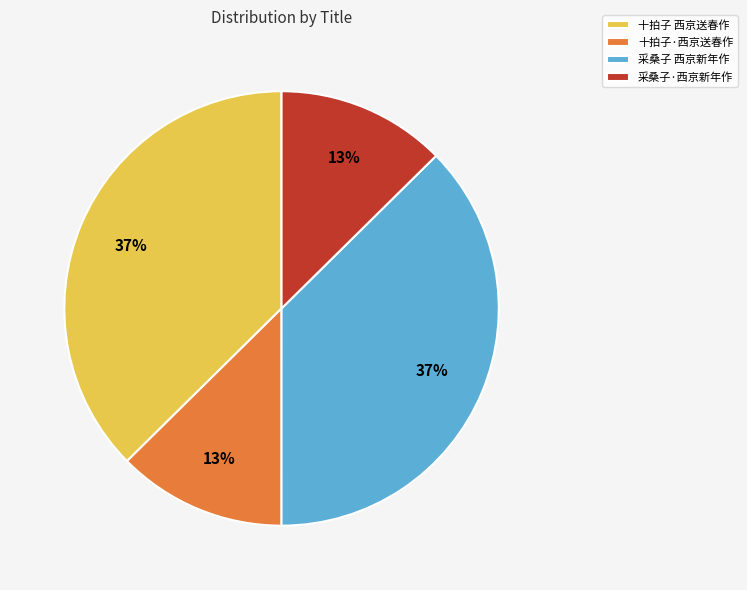

Between 十拍子·西京送春作 and 十拍子 西京送春作, which is larger?

十拍子 西京送春作